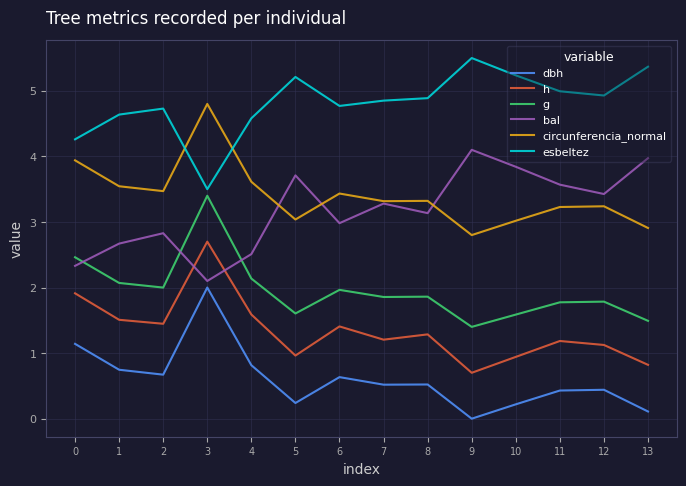

How many lines are shown in the chart?

6